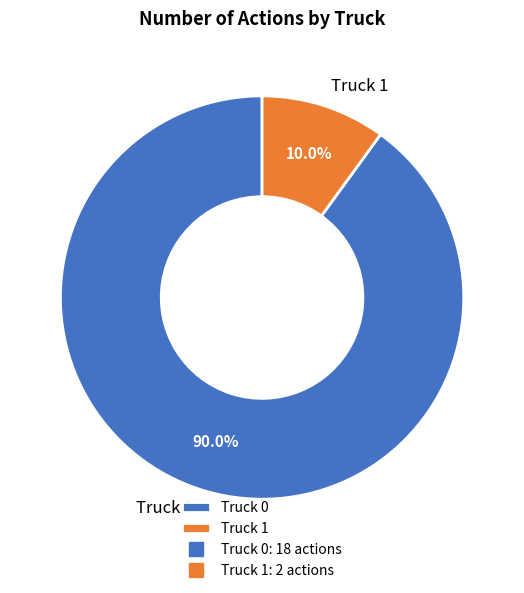

Which category has the biggest portion of the pie?

Truck 0